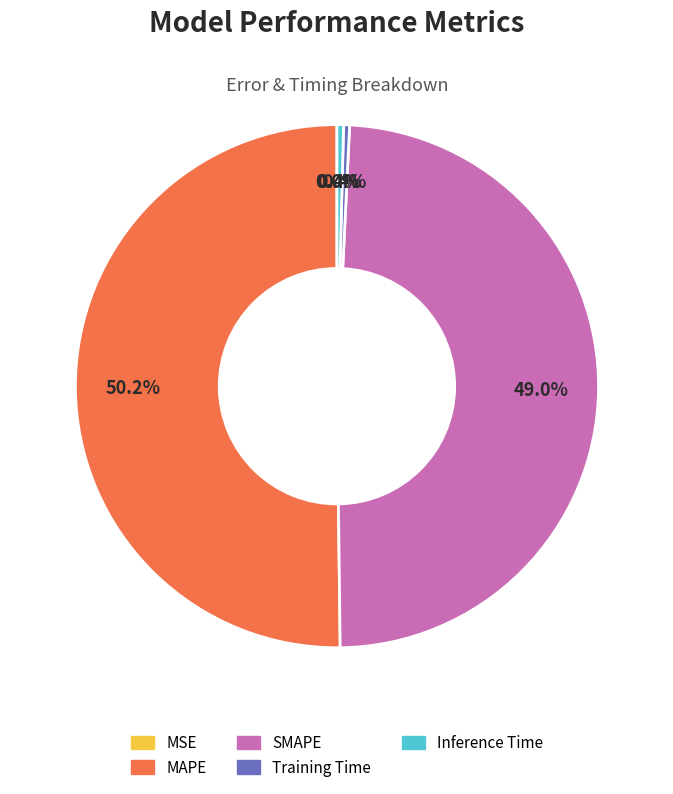

What percentage is NOT represented by Inference Time?

99.6%